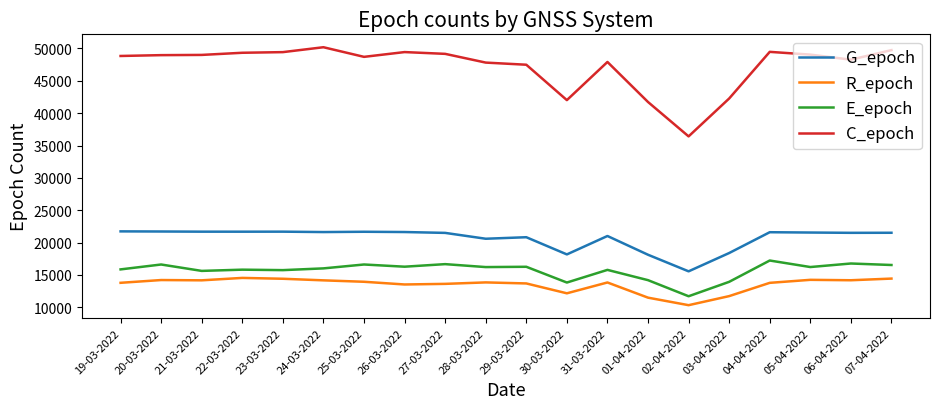

The G_epoch series shows 27239 at 03-04-2022. True or false?

False